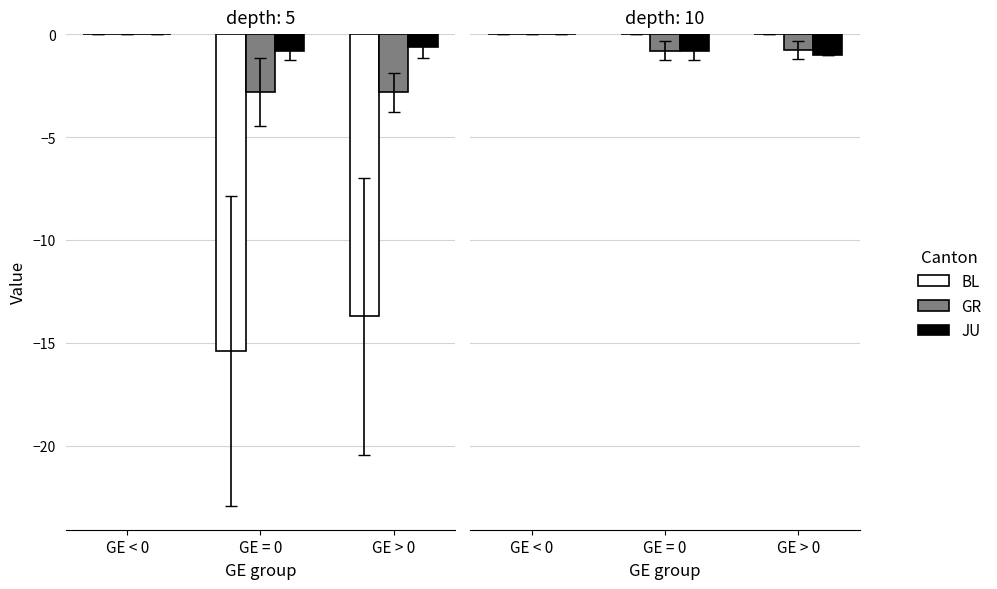

List the series in order of their peak value, lowest first.

CH, VS, TG, BL, GR, JU